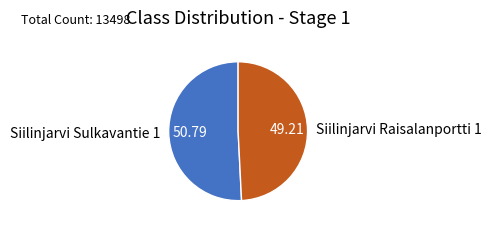

Between Siilinjarvi Sulkavantie 1 and Siilinjarvi Raisalanportti 1, which is larger?

Siilinjarvi Sulkavantie 1